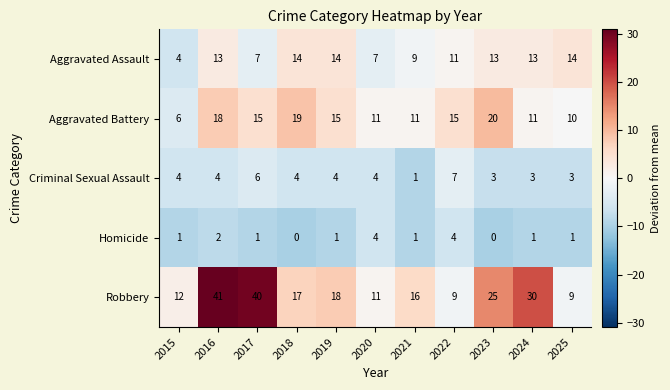

What is the spread (max minus min) of values at 2023?

25